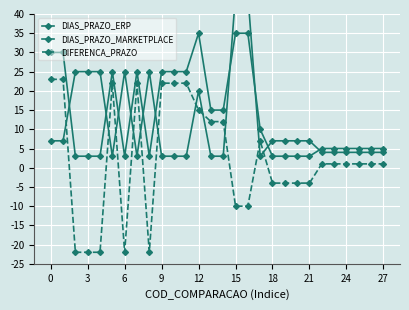

True or false: DIFERENCA_PRAZO and DIAS_PRAZO_ERP cross at least once.

True